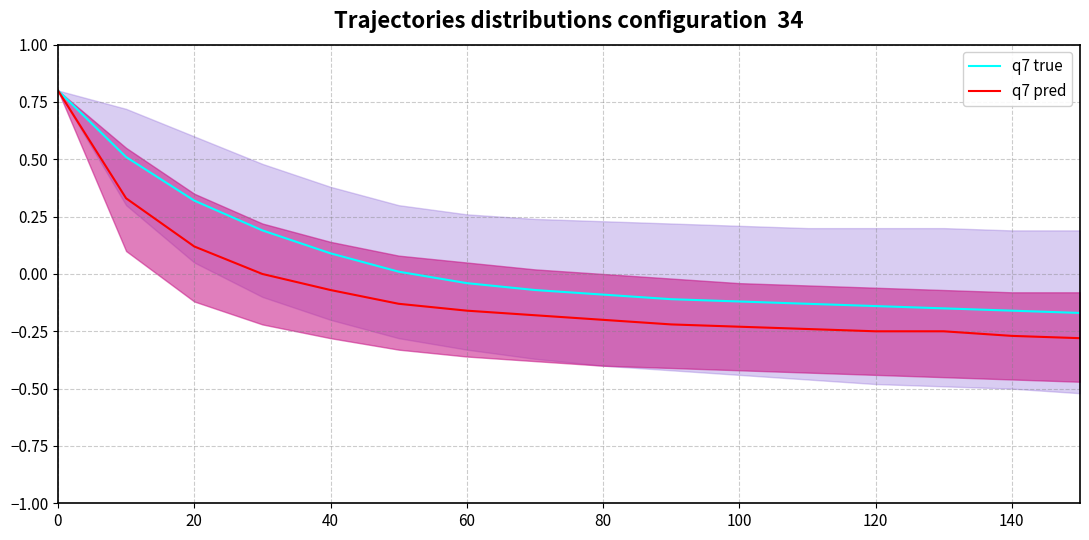

What position from the left is 40?

5